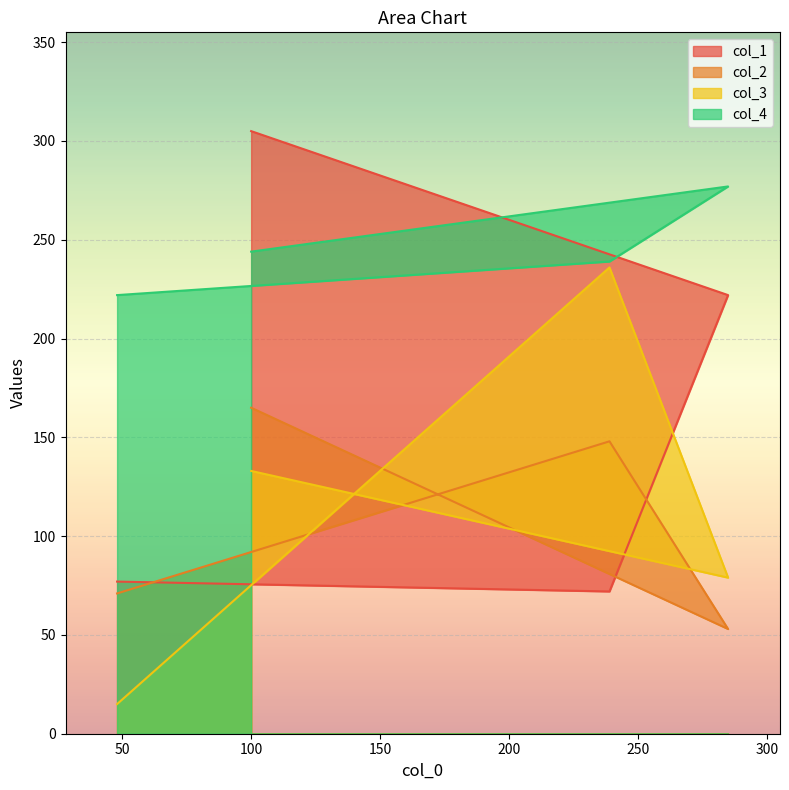

What position from the left is 239?

3